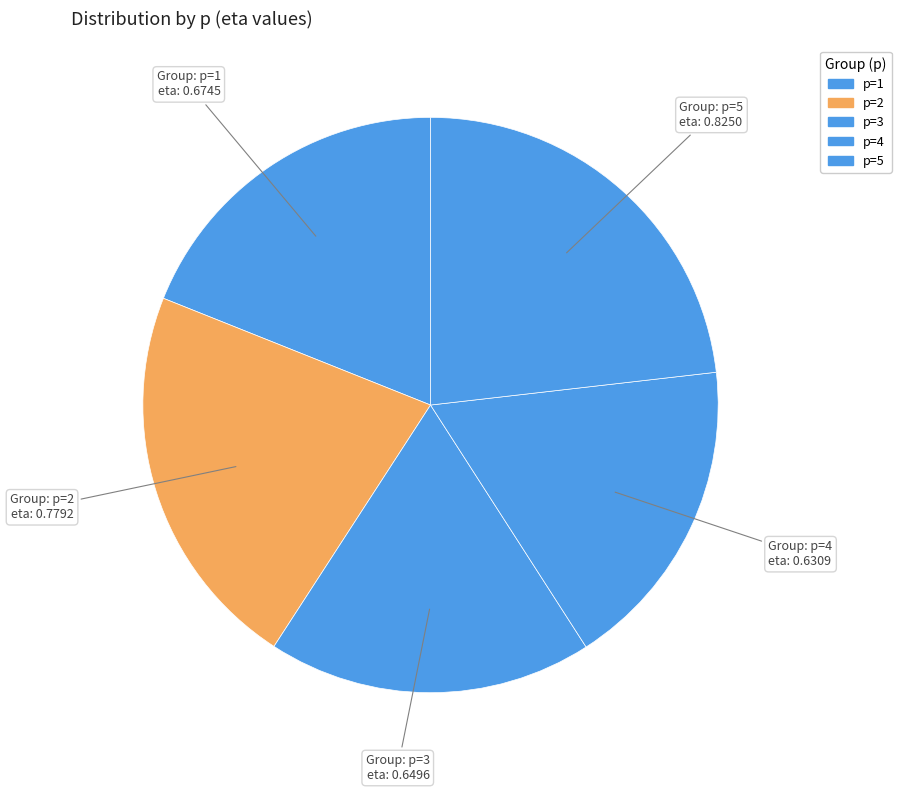

Does p=4 account for over 50% of the chart?

No